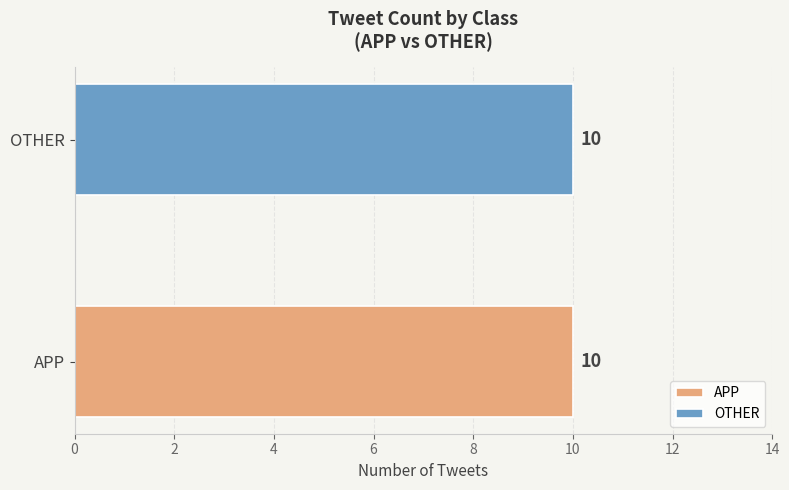

The value of APP at 8 is 13. True or false?

False